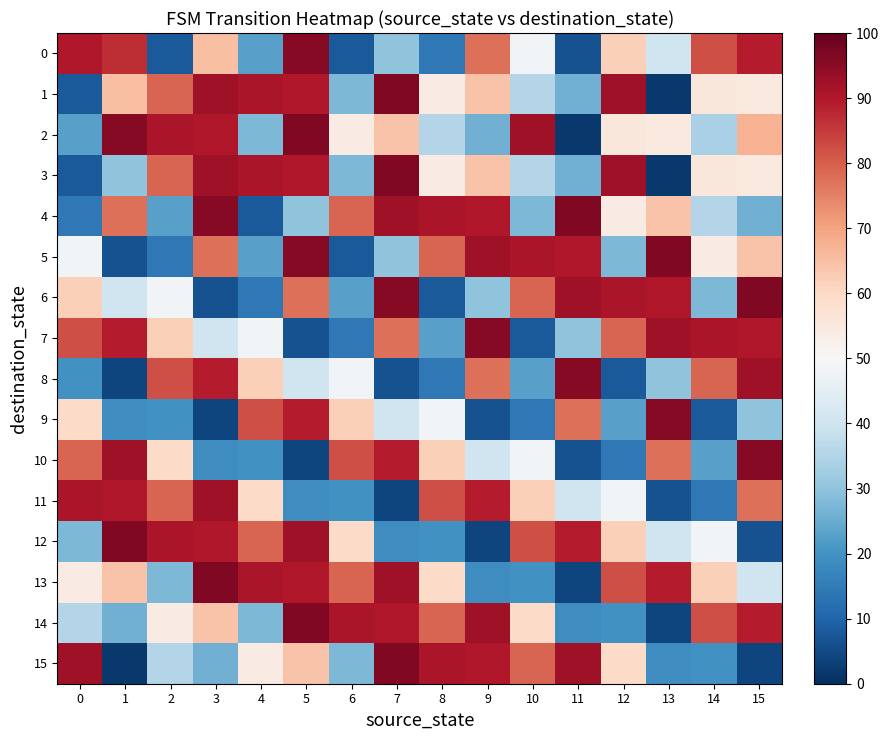

How many data points does each series have?

16